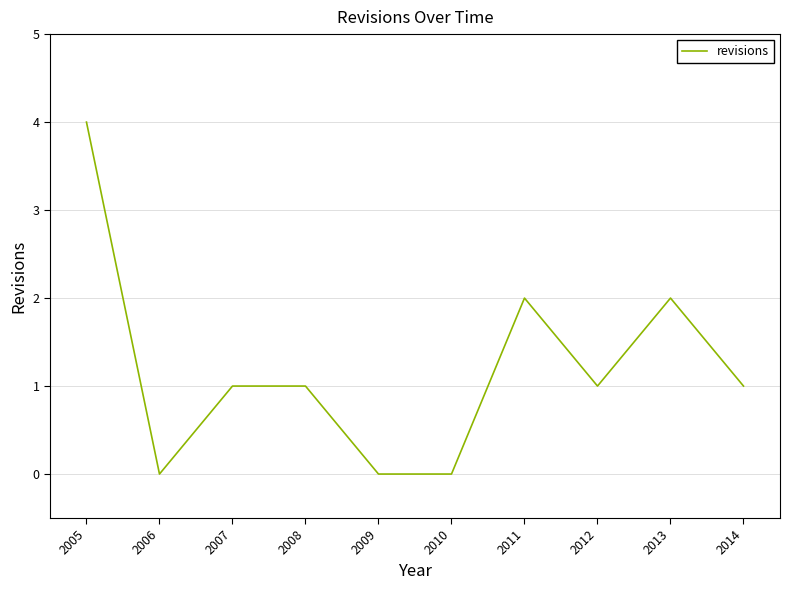

What is the greatest value displayed?

4